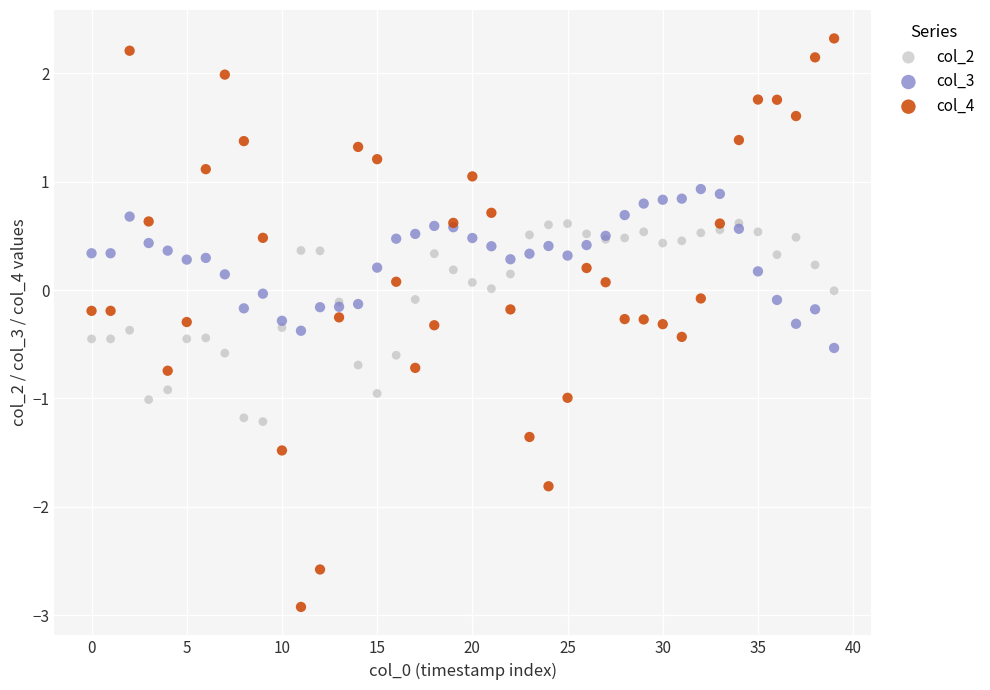

What are all the series names shown in the legend?

col_2, col_3, col_4